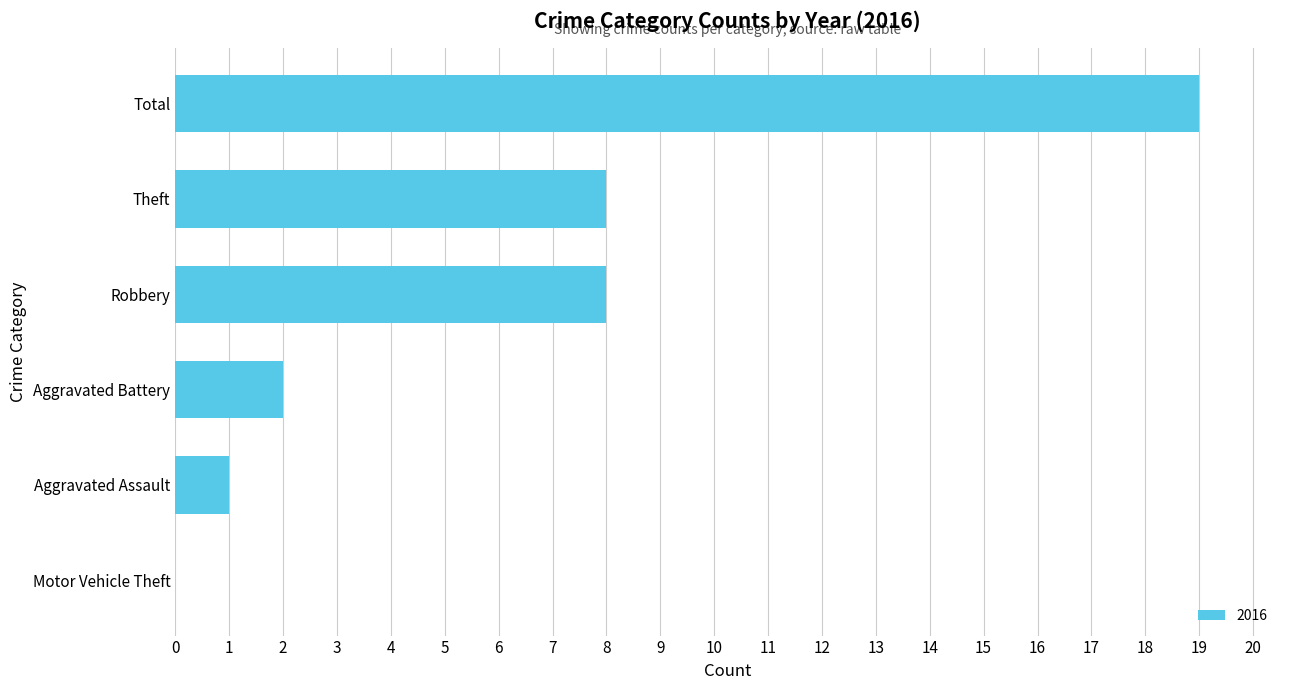

What is the sum of all values?

38